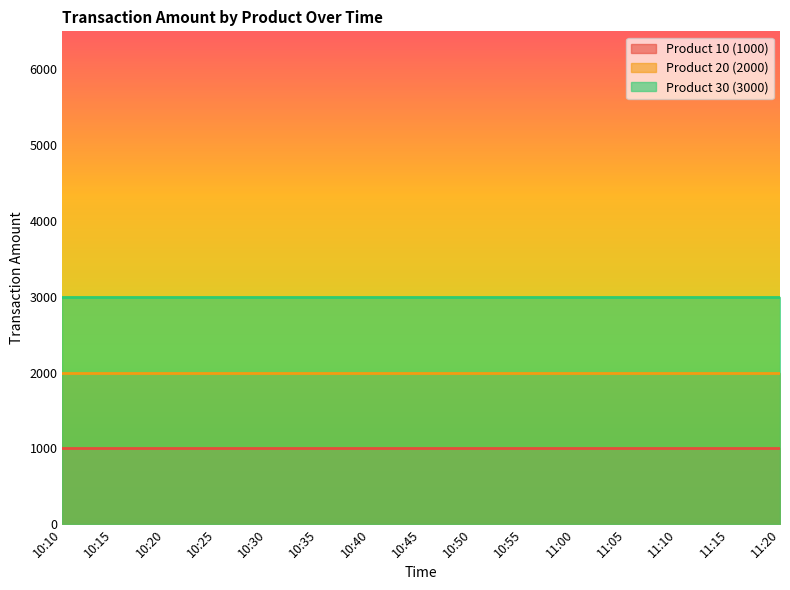

True or false: Product 30 (3000) and Product 10 (1000) cross at least once.

False